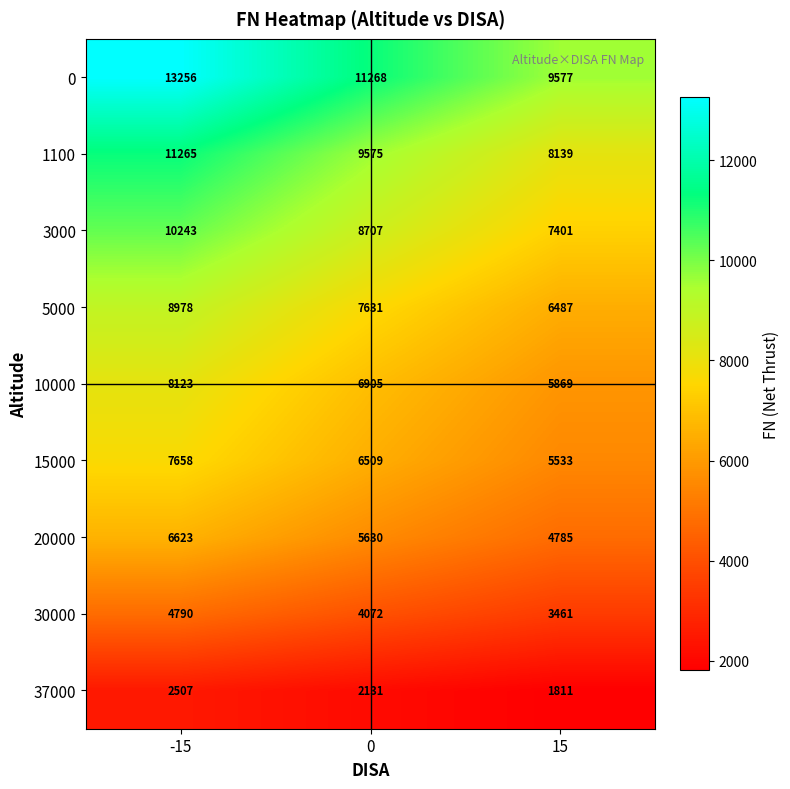

What is the average value of the 0 series?

11367